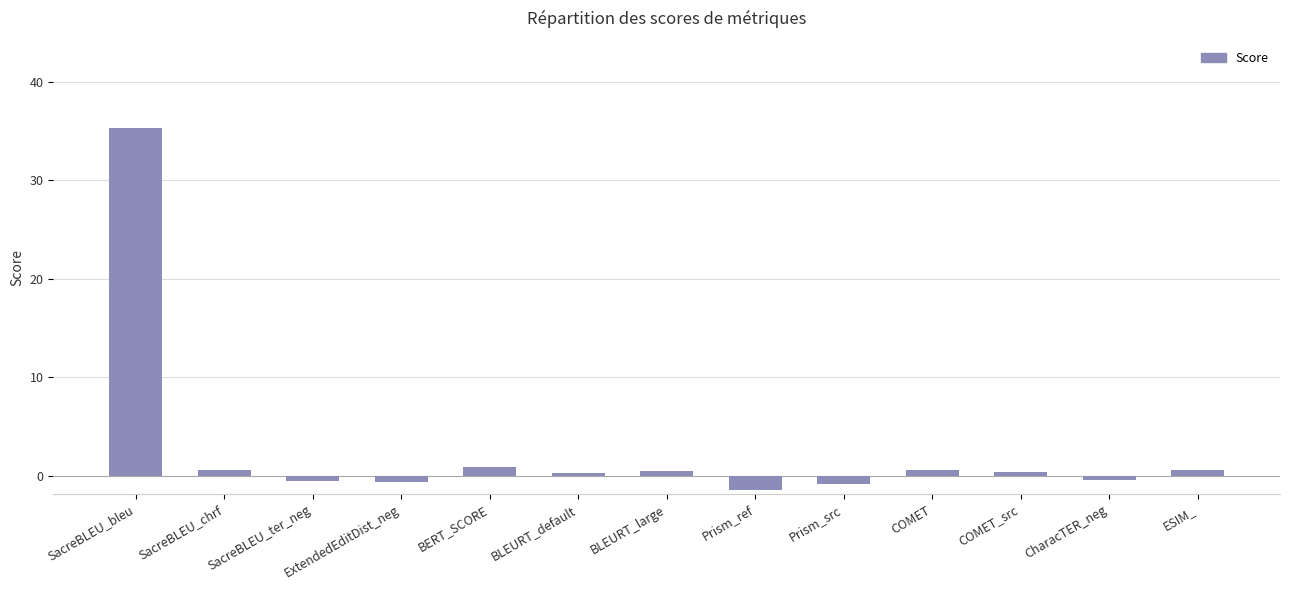

What is the difference between the second highest and minimum values?

2.4